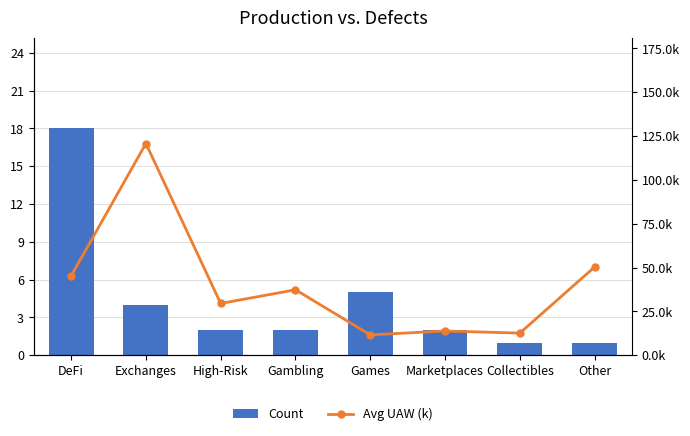

What is the value of the Count bar at the 3rd from the left?

2.0